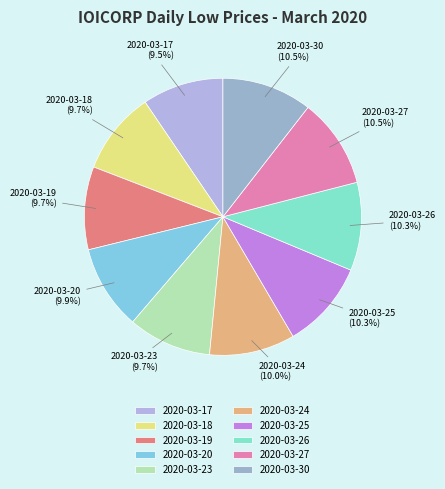

Is 2020-03-19 the majority of the pie?

No